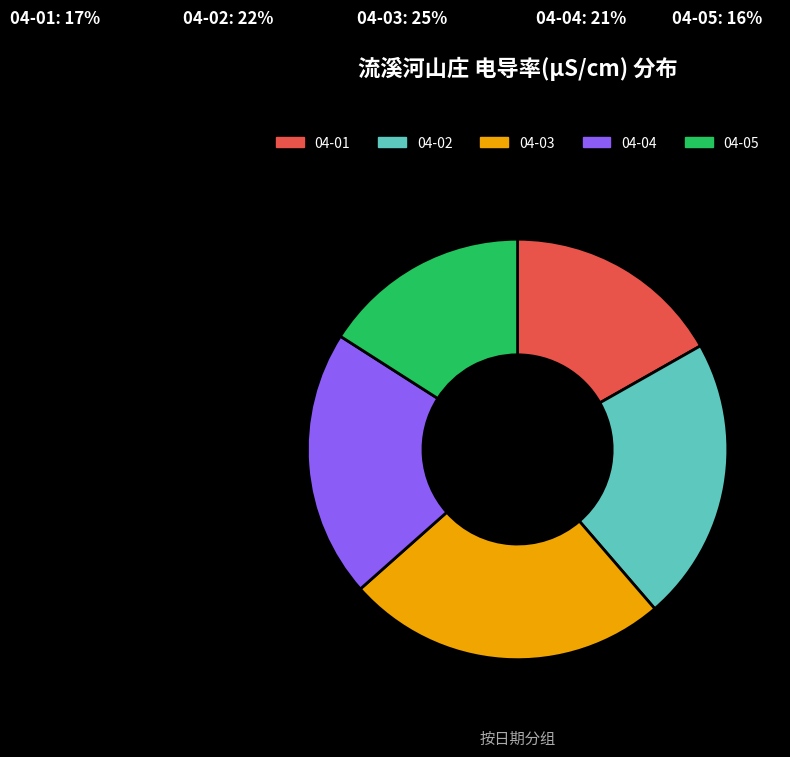

Is 04-01 the majority of the pie?

No